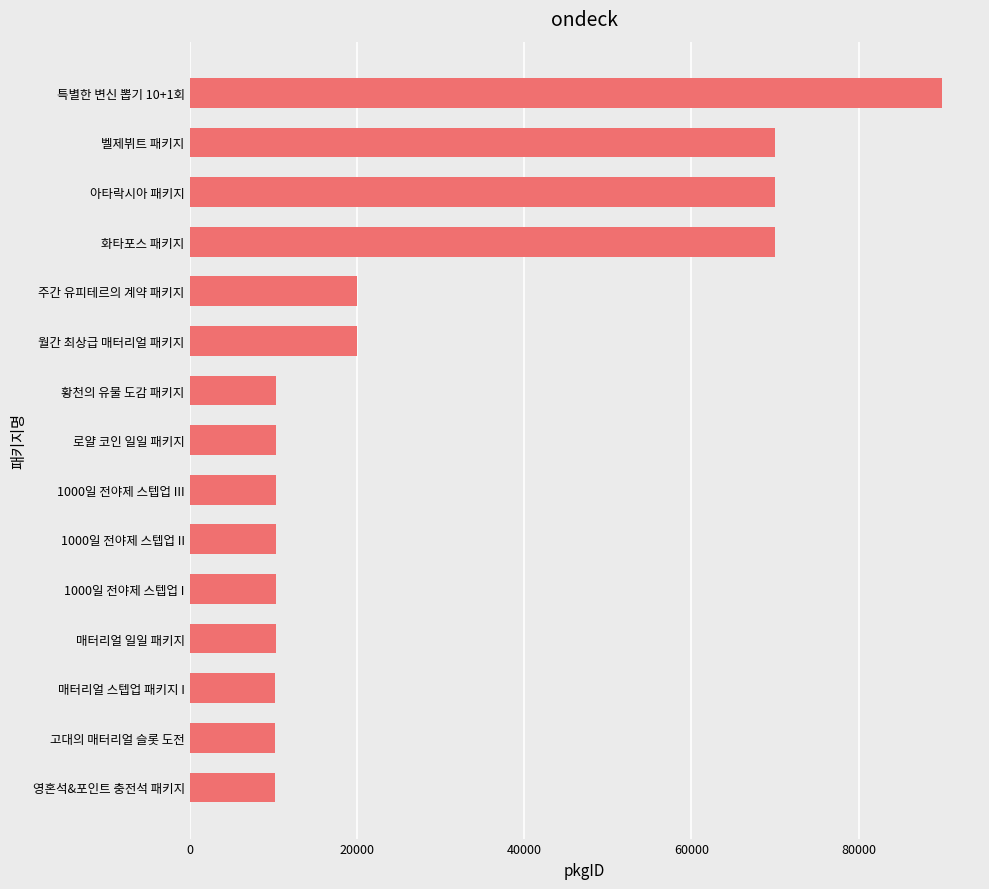

The value at 고대의 매터리얼 슬롯 도전 is 15035. True or false?

False